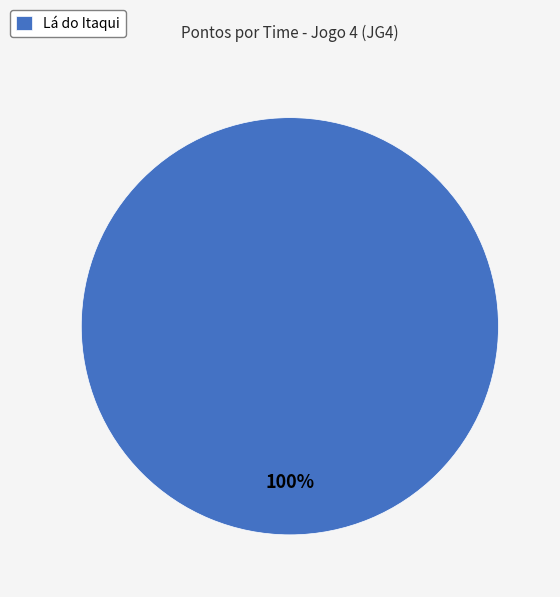

The Lá do Itaqui slice represents 100% of the pie. True or false?

True